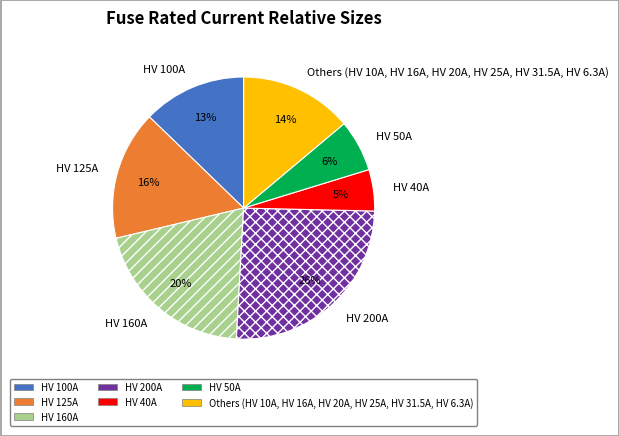

What is the ratio of the value at HV 40A to the value at HV 100A?

0.4